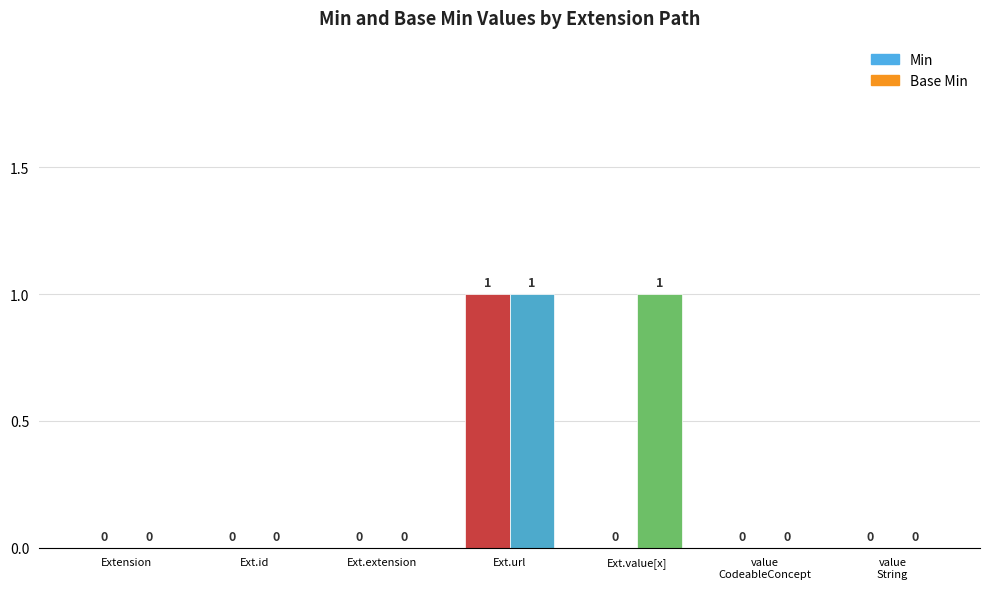

At which label is Base Min closest to 0?

Extension